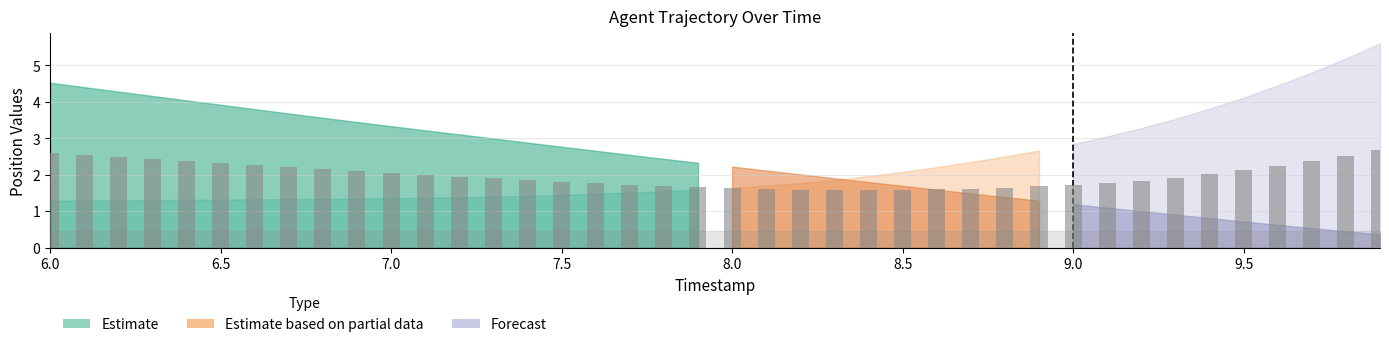

What is the difference between the second highest and minimum values?

1.0